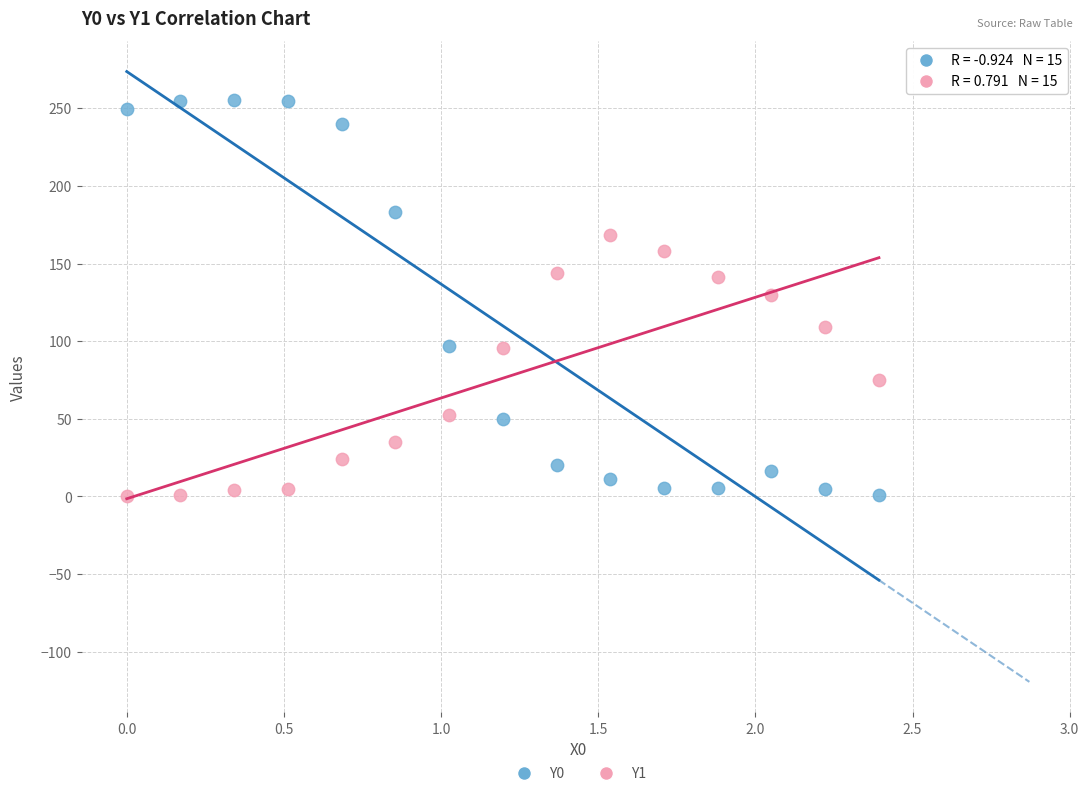

Which series reaches the maximum Y coordinate?

Y0